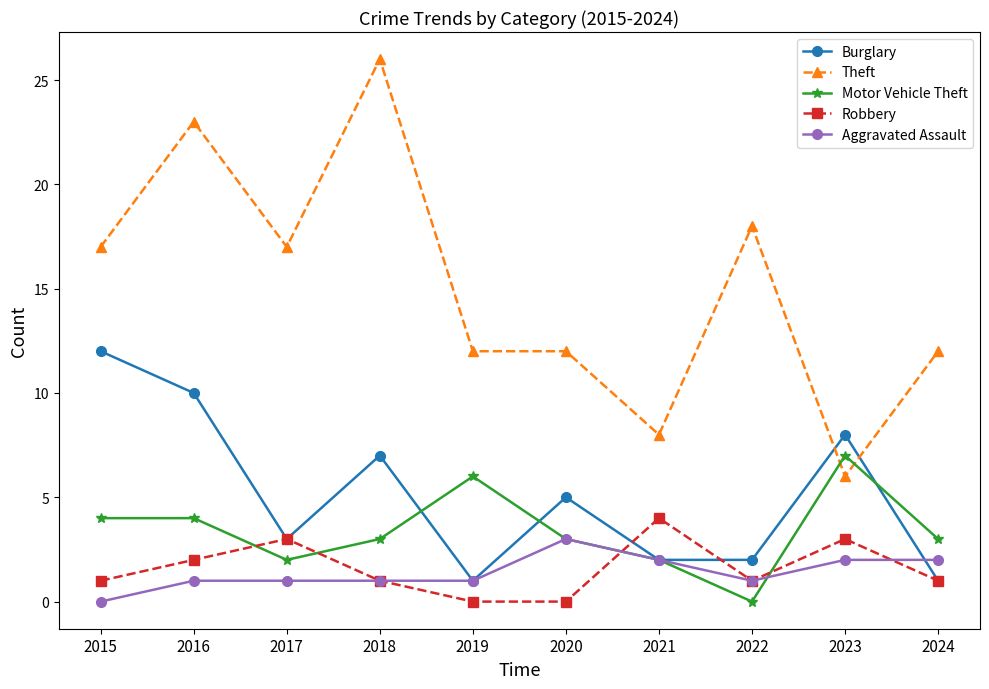

The value of Theft at 2017 is 17. True or false?

True